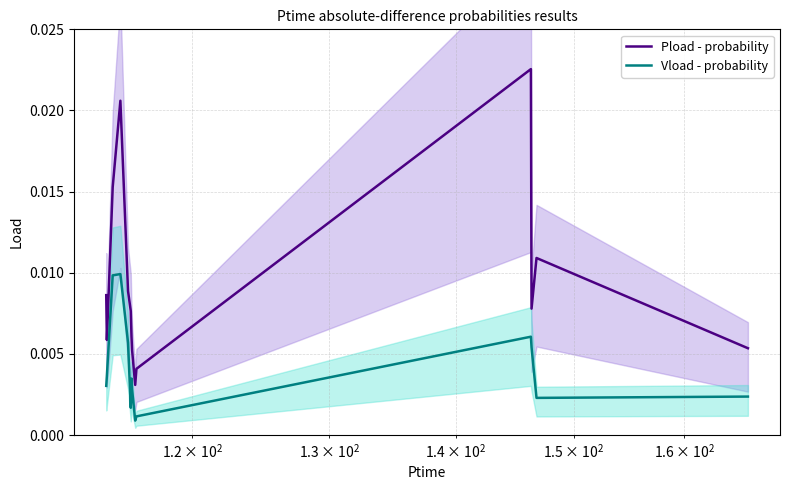

Does the chart have visible grid lines?

Yes